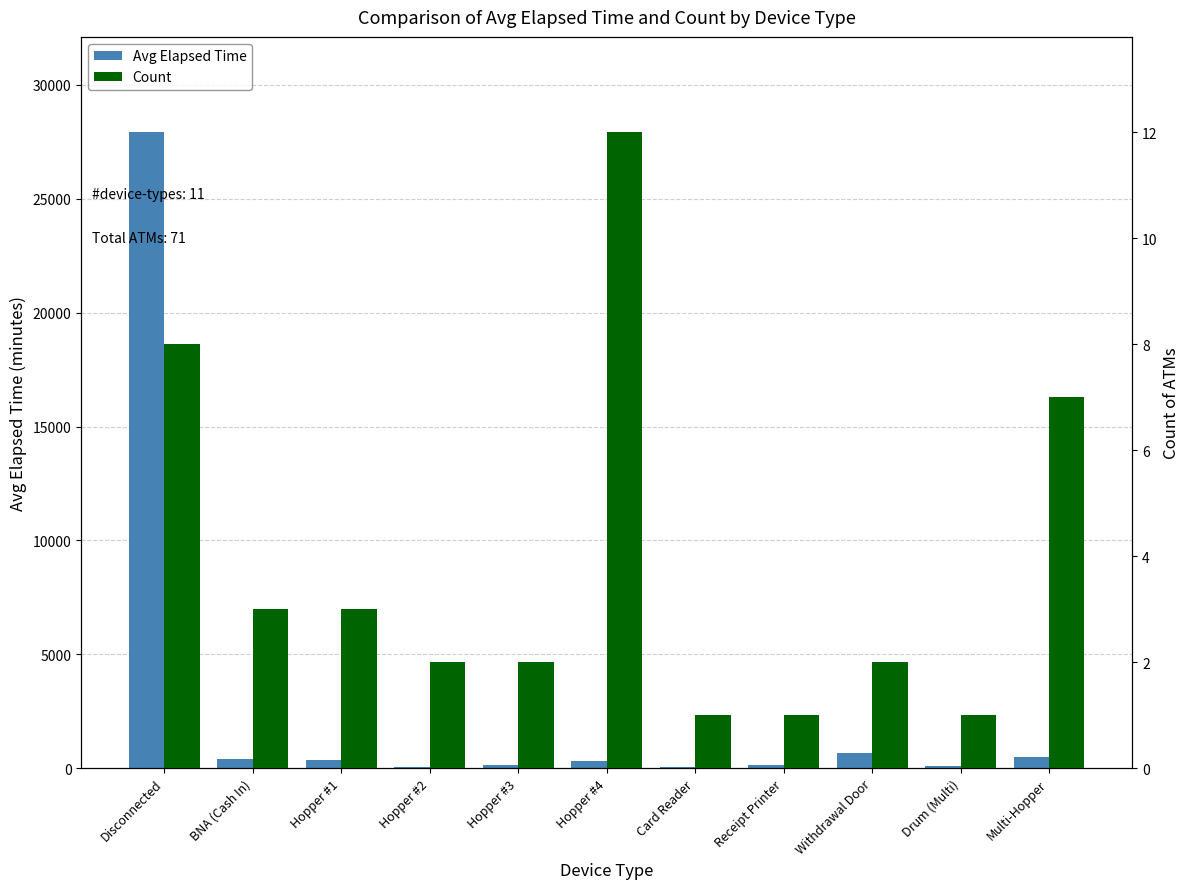

What is the average value of the Count series?

3.8